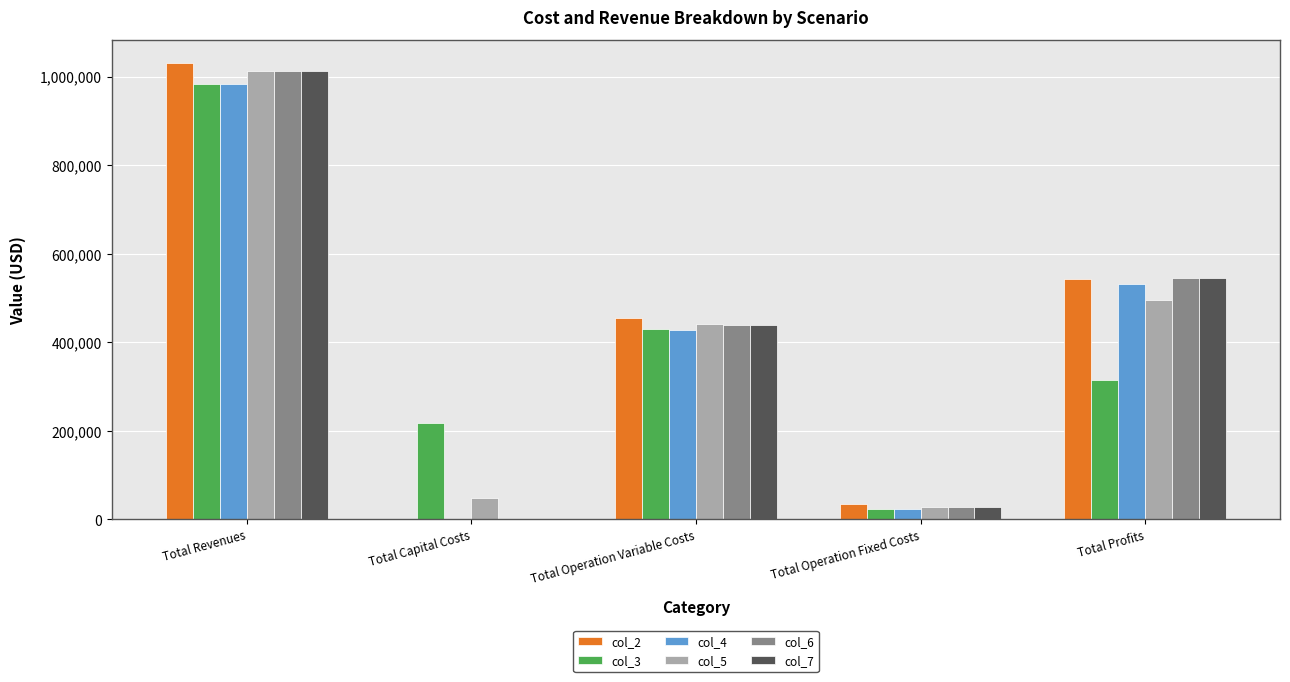

What is the total value across all series at Total Capital Costs?

264000.0